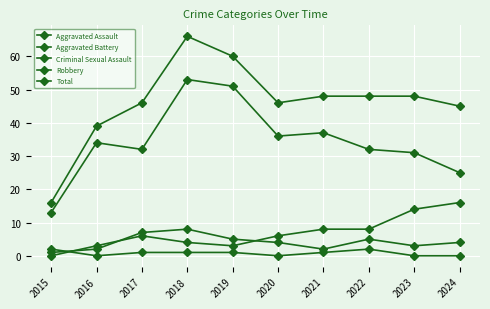

True or false: Criminal Sexual Assault and Total cross at least once.

False